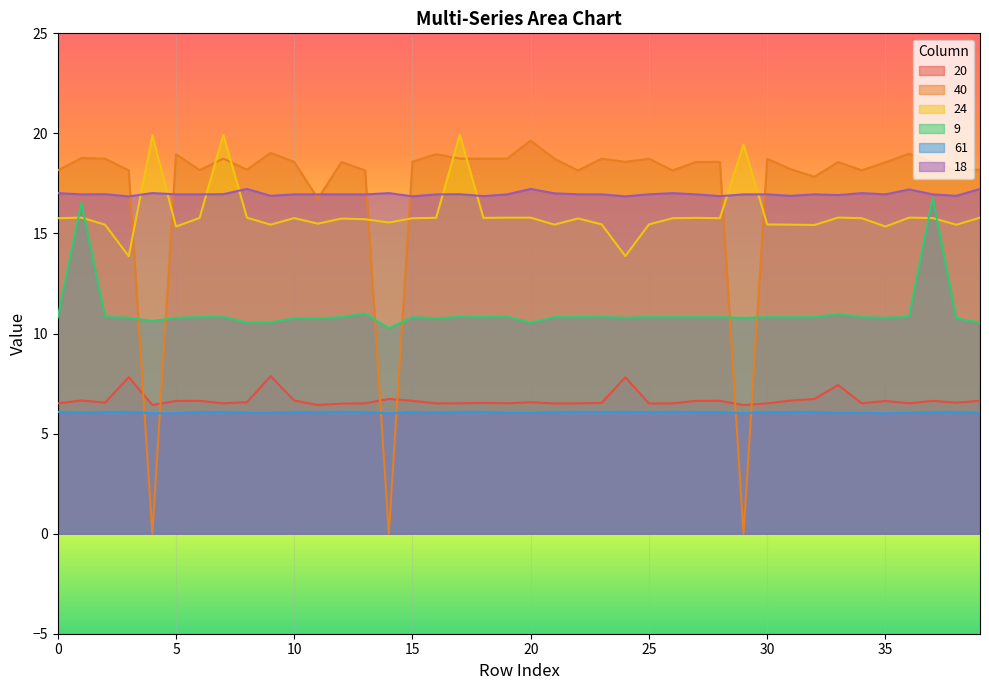

Count the number of data series in this chart.

6